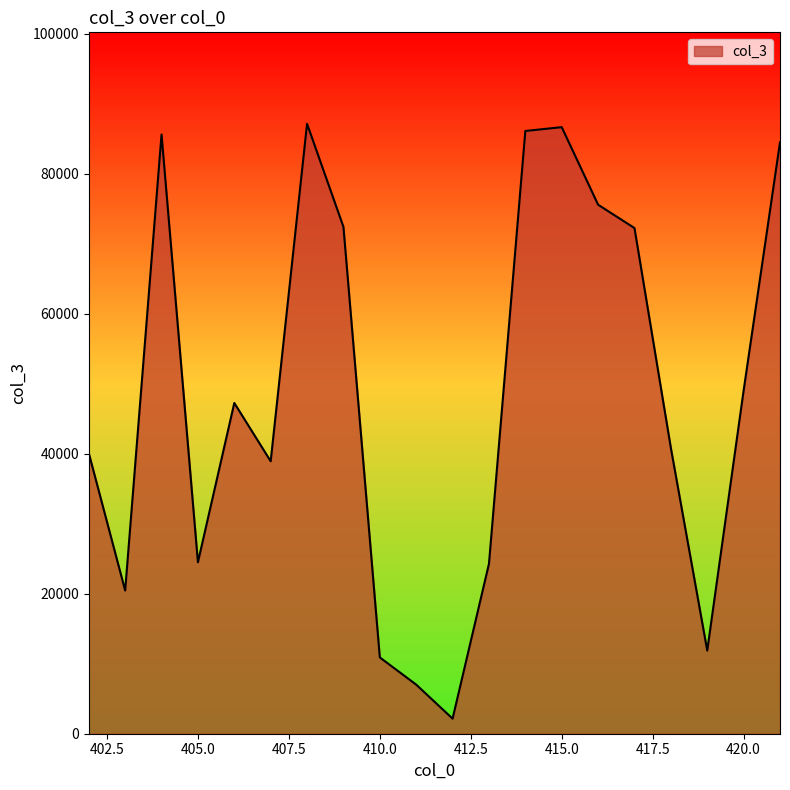

How many lines are shown in the chart?

1